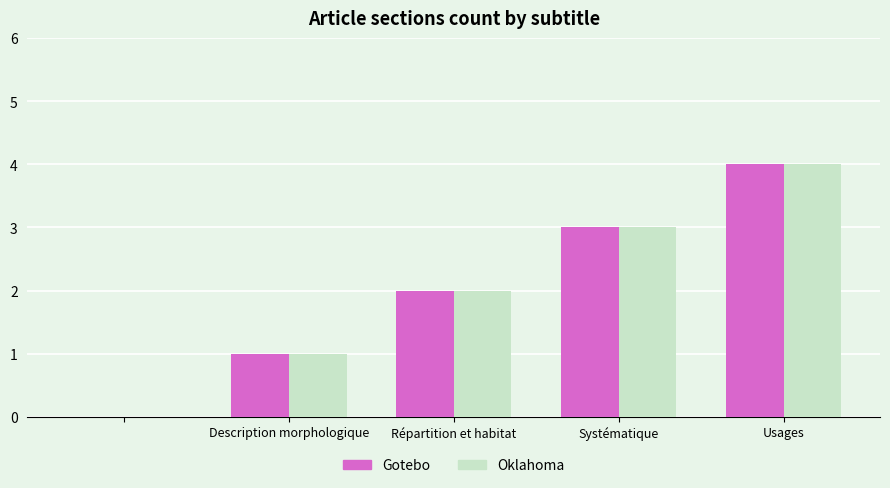

What are all the series names shown in the legend?

Gotebo, Oklahoma